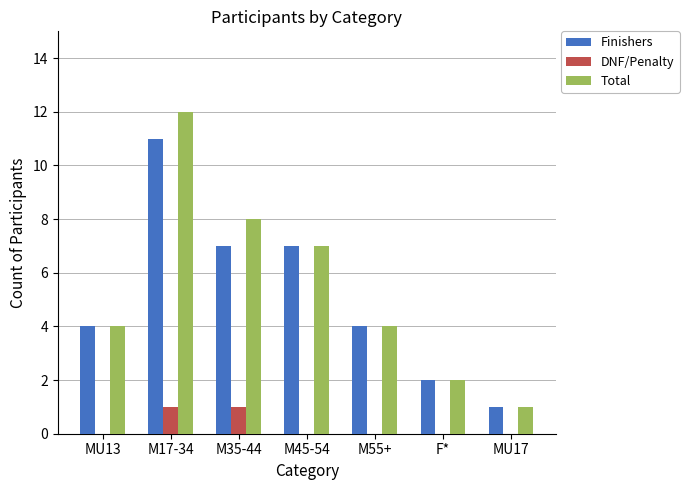

The value of Total at M35-44 is 8. True or false?

True